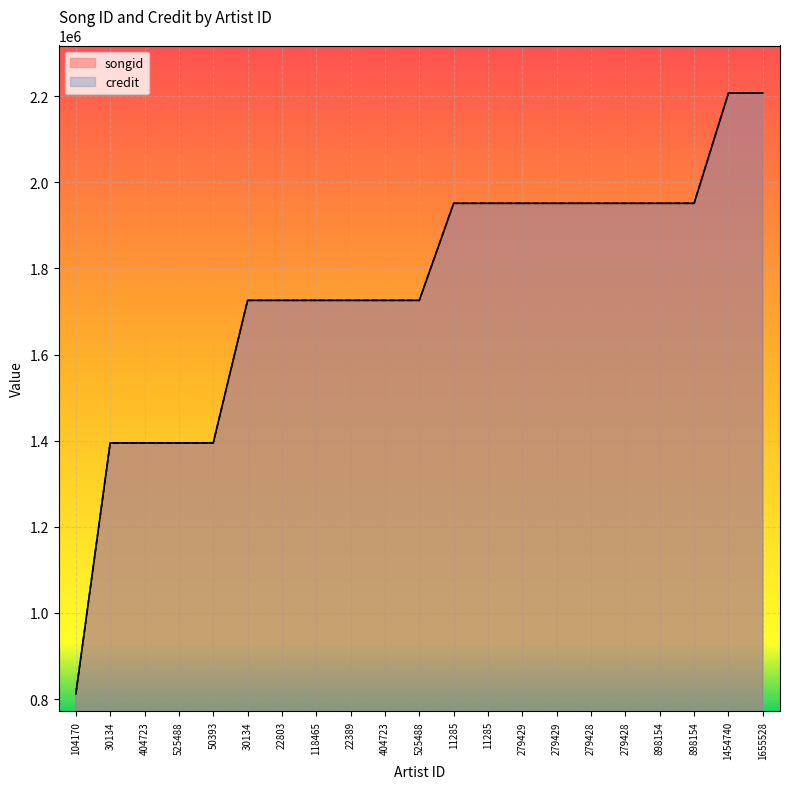

At 898154, list the series in order from smallest to largest.

songid, credit